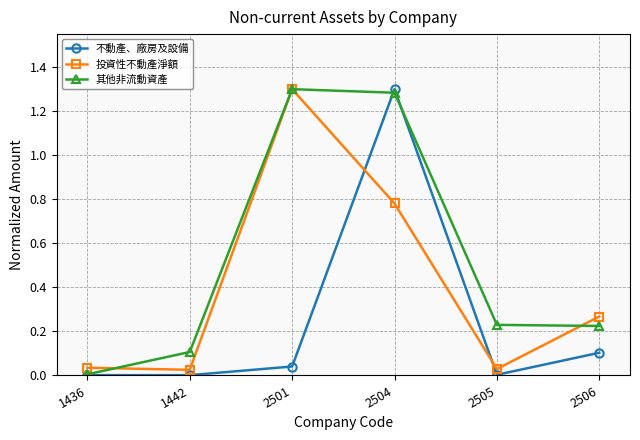

Which category has the highest value in the 投資性不動產淨額 series?

2501